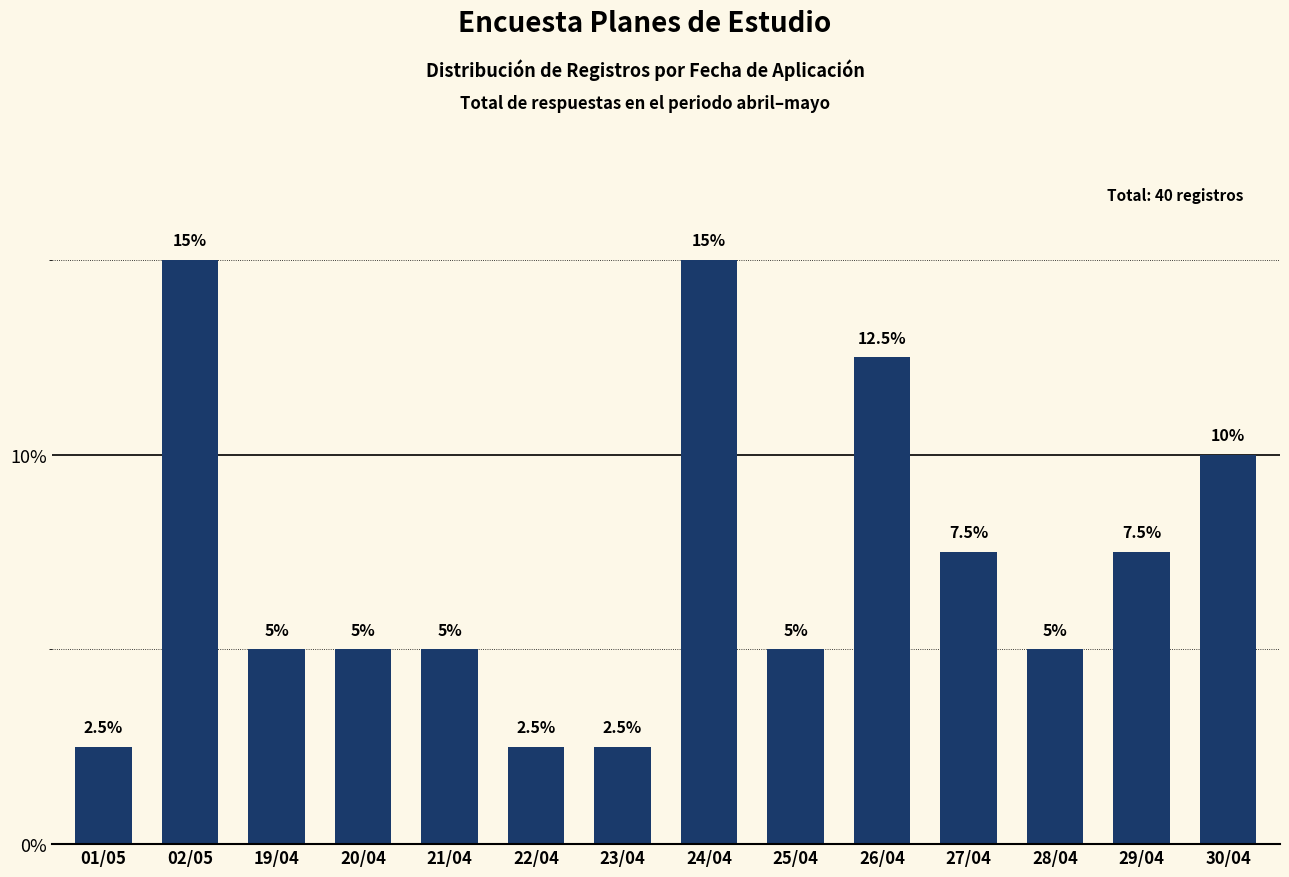

What is the sum of all values?

100.0